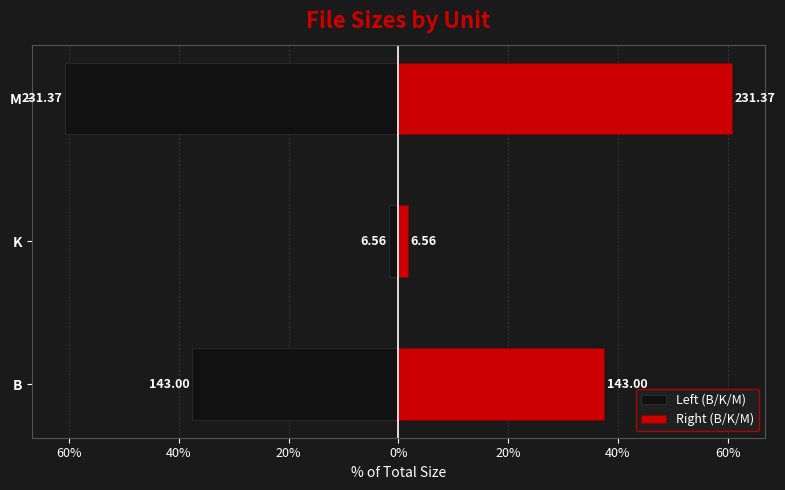

What is the minimum value for Right (B/K/M)?

1.7